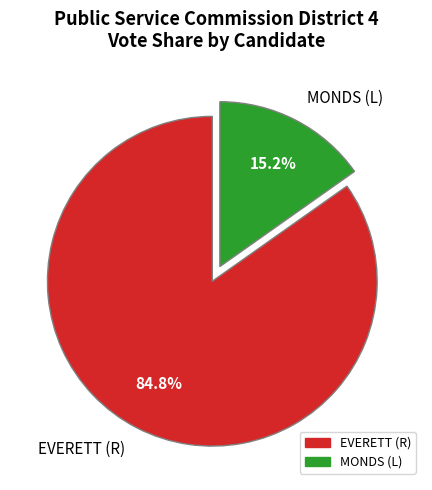

Which category has the smallest portion of the pie?

MONDS (L)